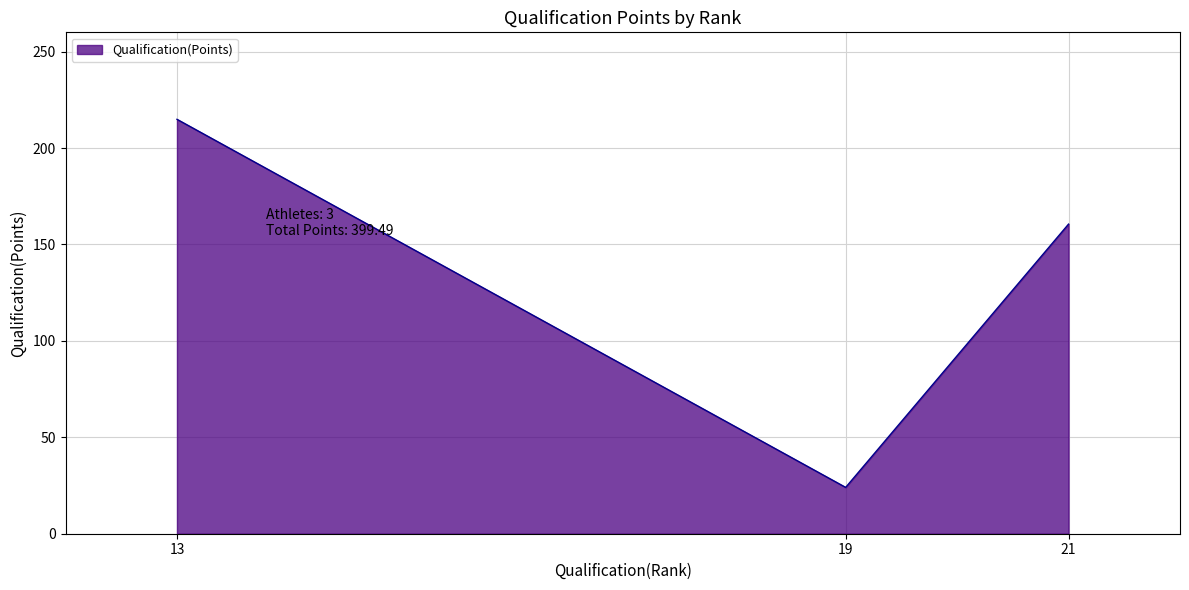

What is the approximate value at 21?

160.6